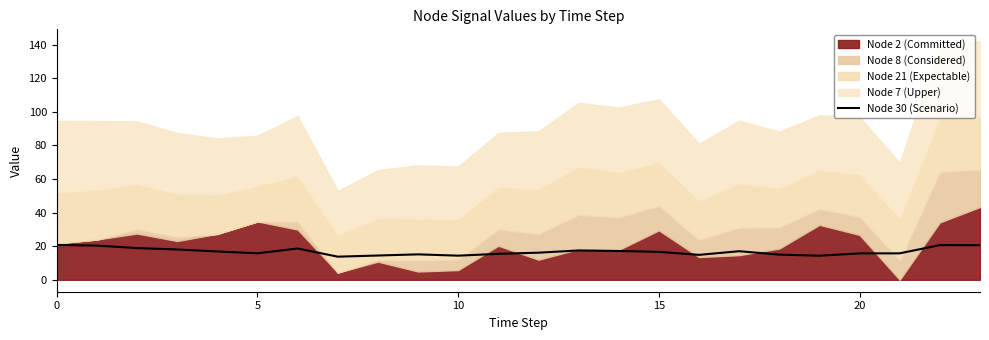

How many lines are shown in the chart?

1